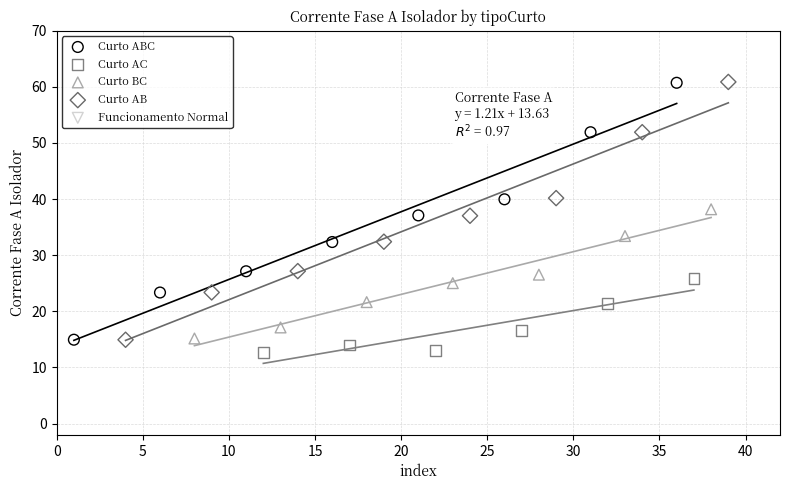

Which series has the widest spread of Y values?

Curto AB